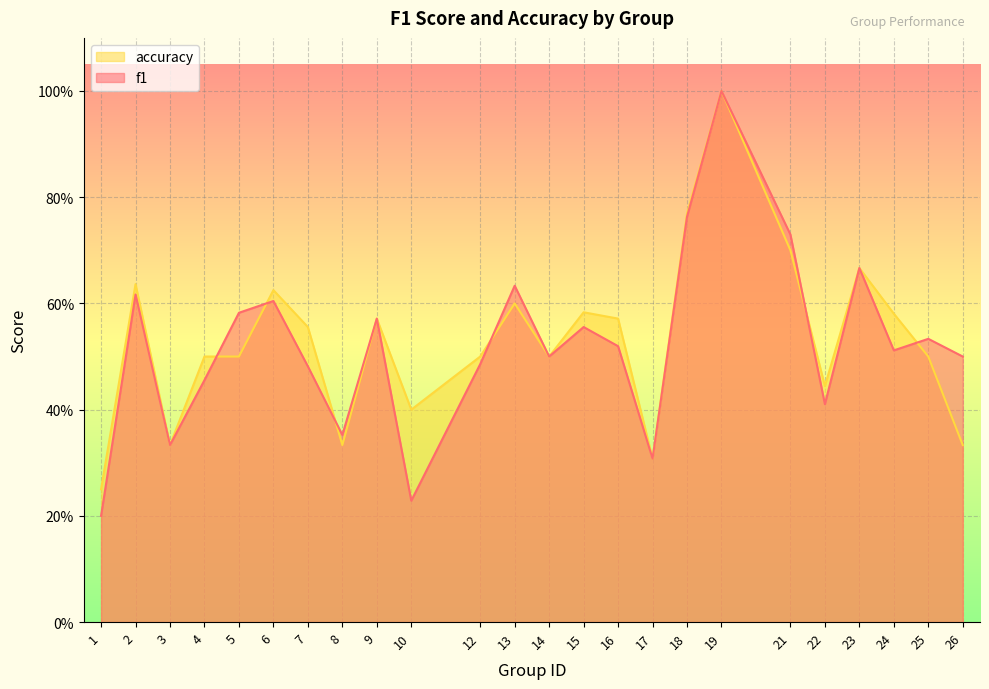

Does the chart display data point markers on the line(s)?

No